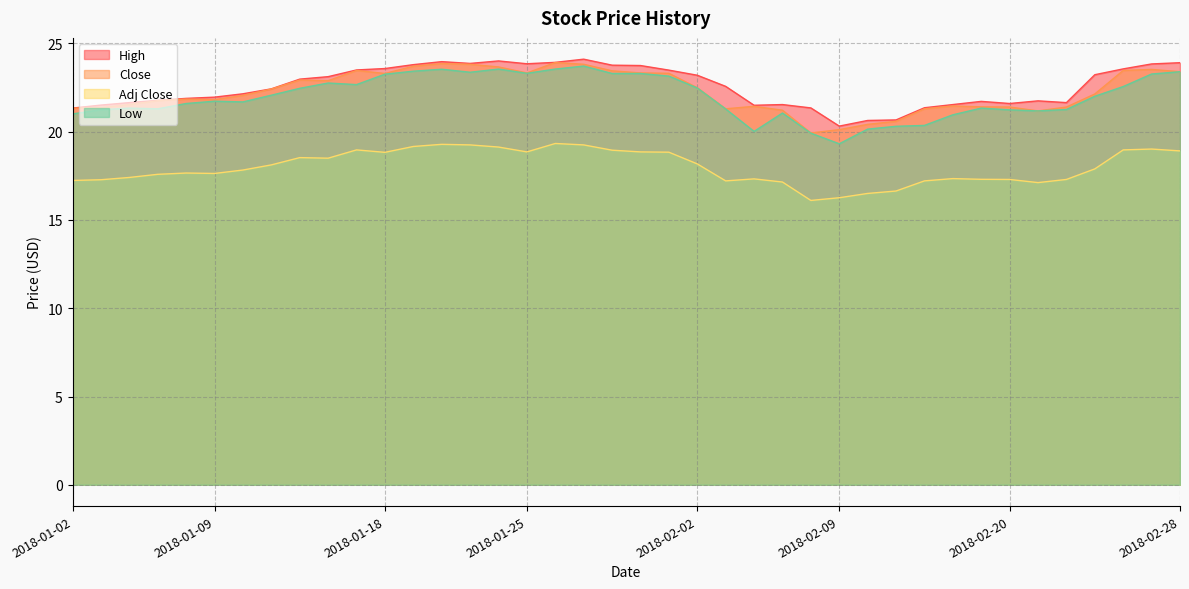

What is the difference between the second highest and minimum values in the Adj Close series?

3.2